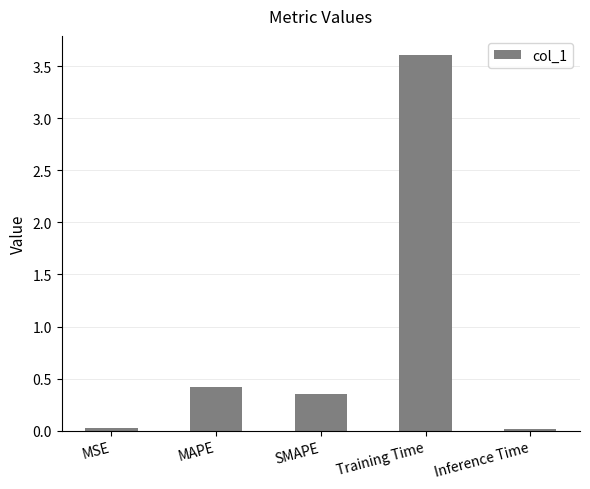

What is the maximum value shown in the chart?

3.6